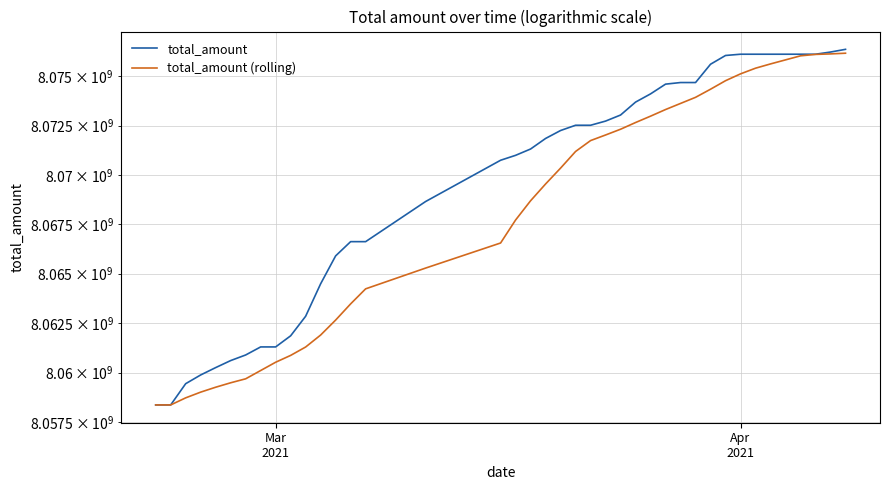

How many series are shown in this chart?

2